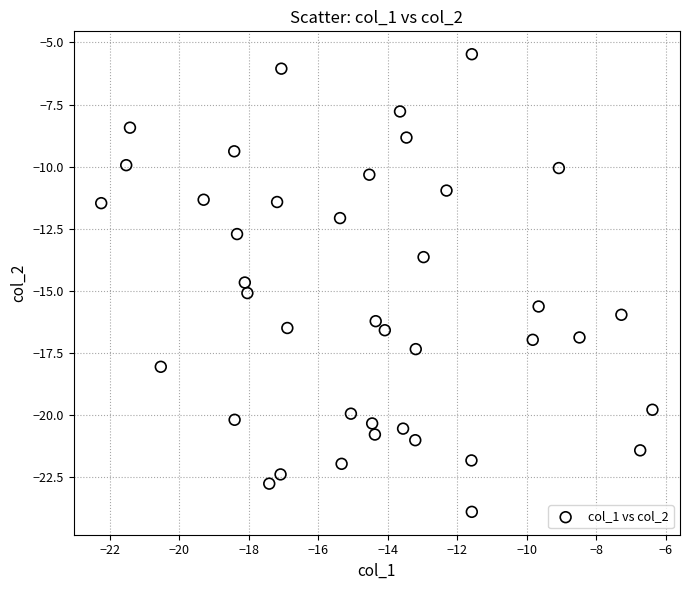

What is the range of X values (max minus min)?

15.9